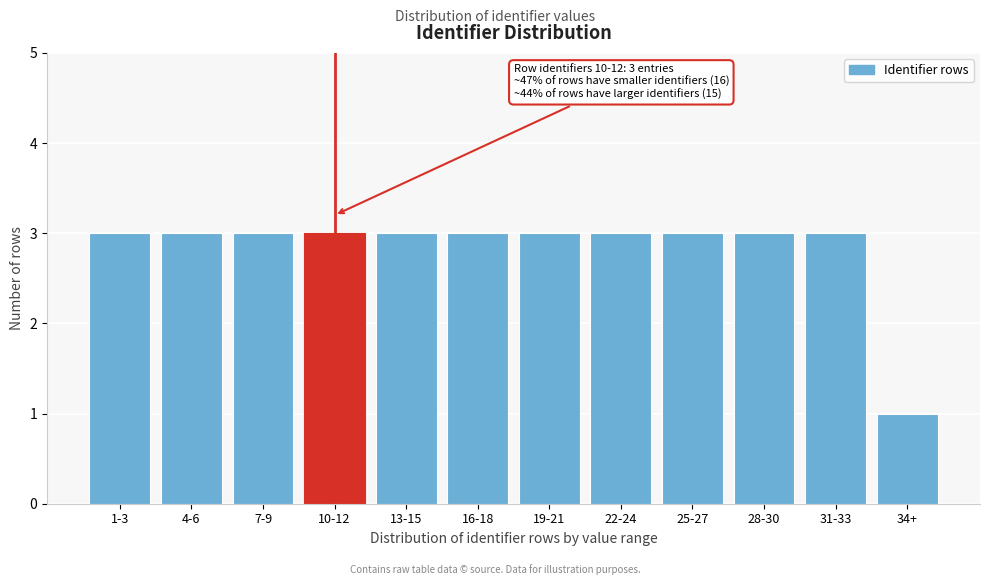

Reading right to left, transcribe all the data shown in this chart.

1	3	3	3	3	3	3	3	3	3	3	3